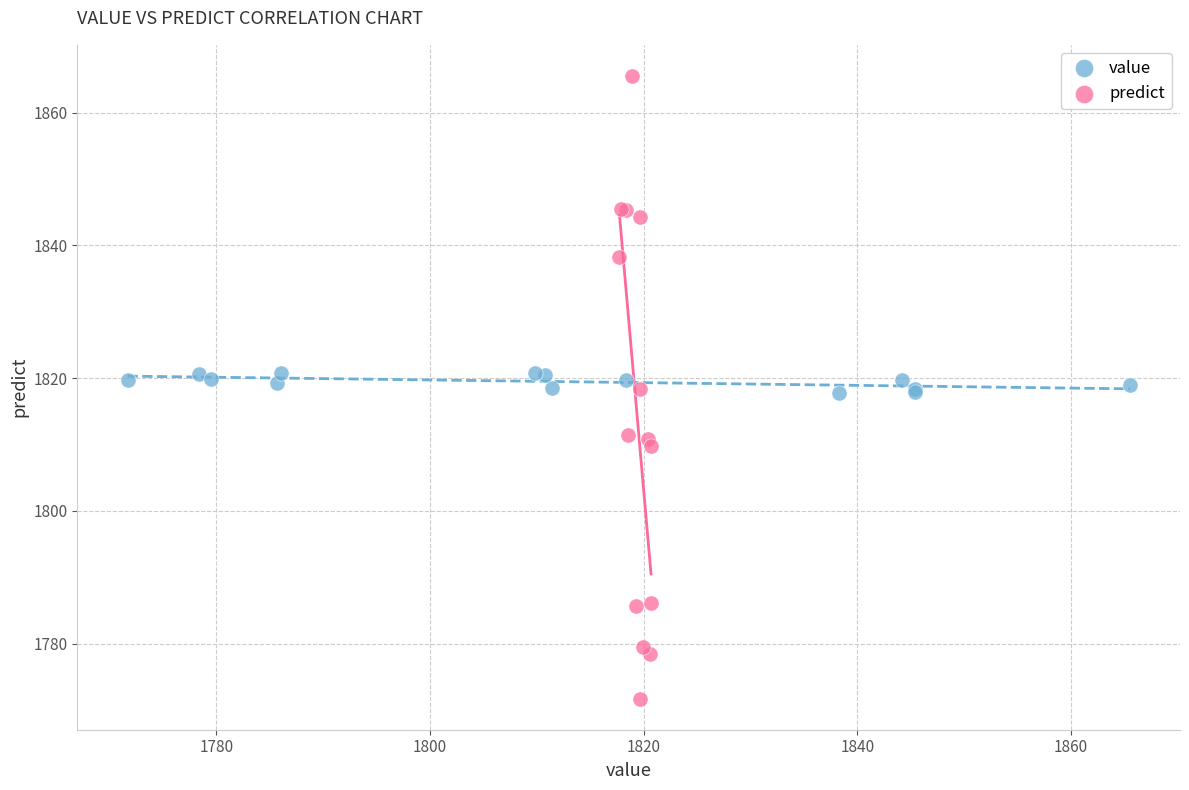

Which series contains the highest Y value?

predict